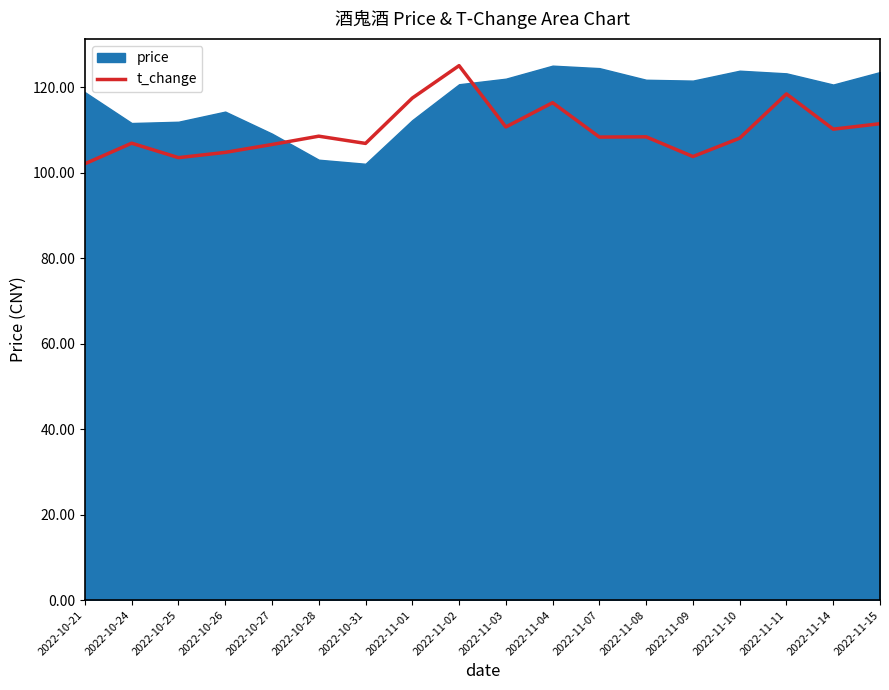

How many interior local valleys (lower than both neighbors) does the data have?

6